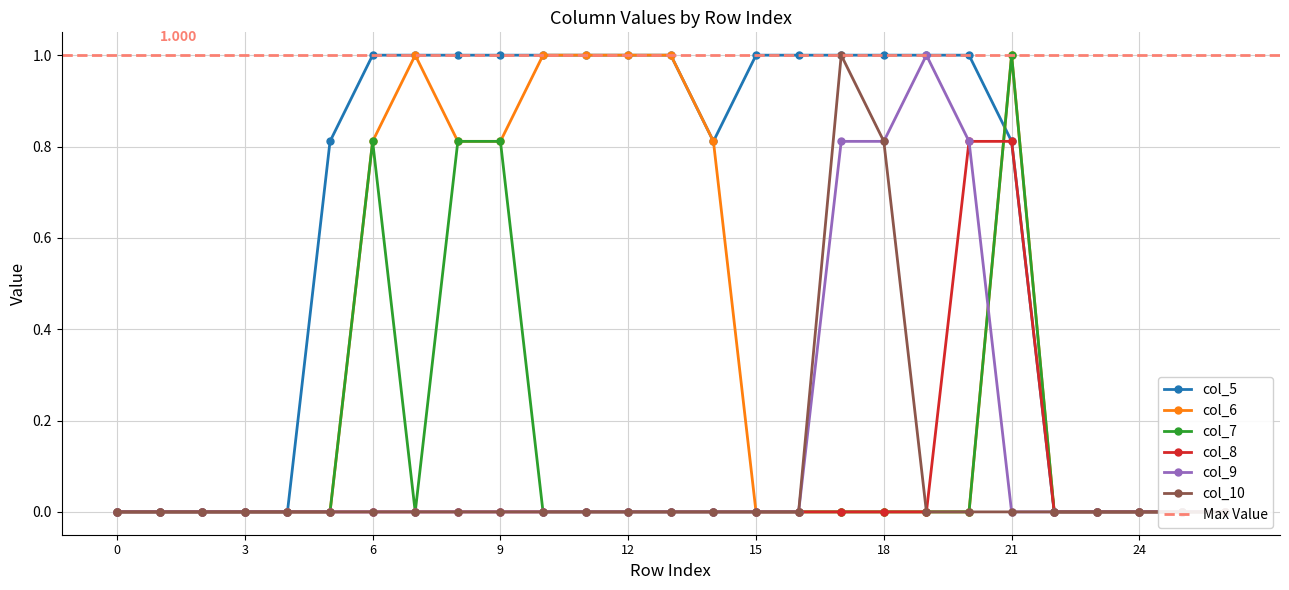

How many interior local valleys does the col_5 series have?

1